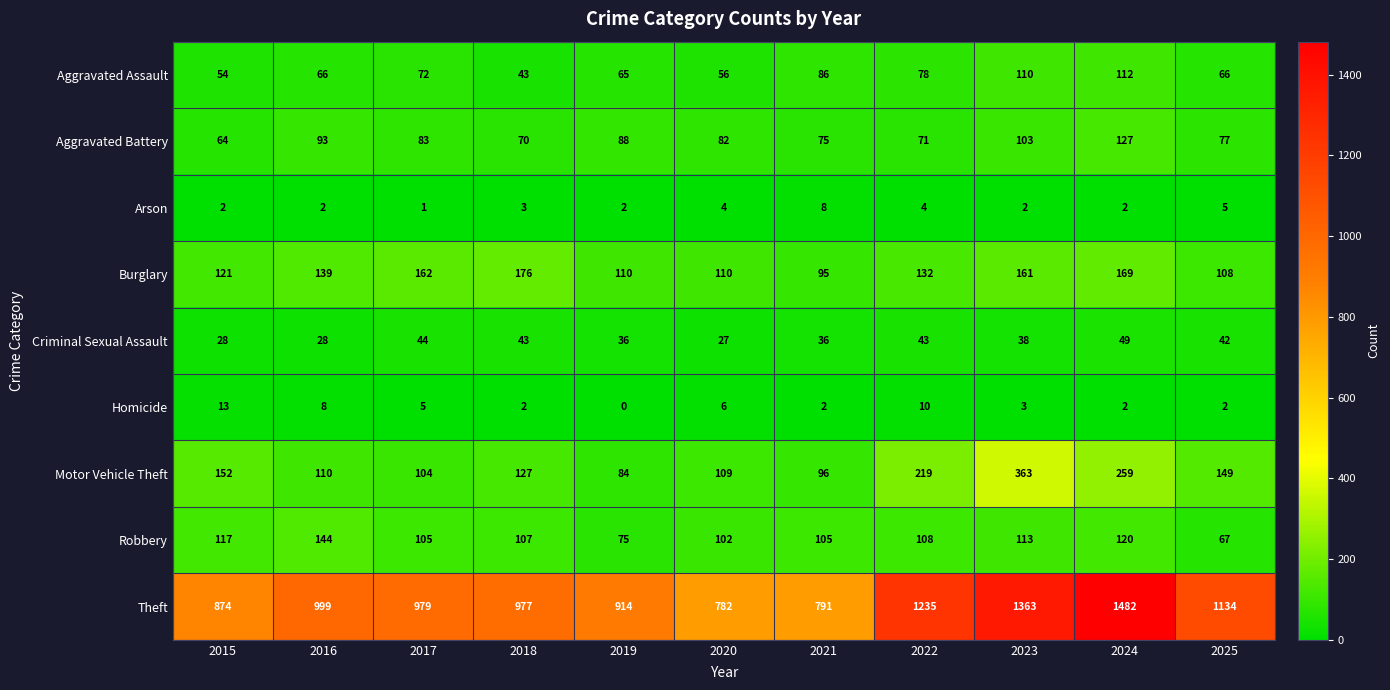

What is the minimum value for Theft?

782